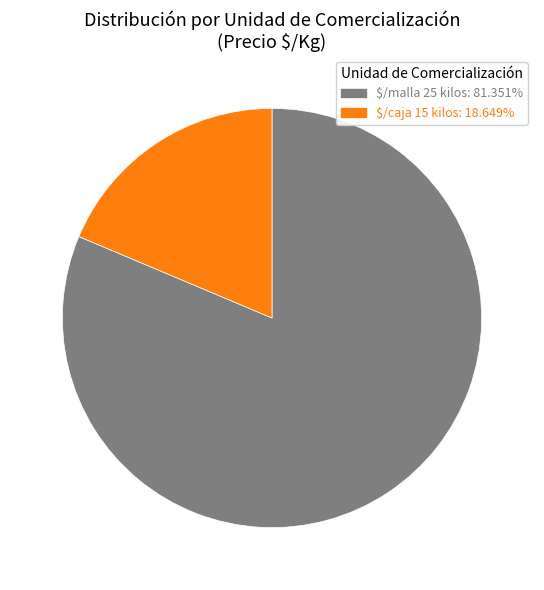

How many slices are in this pie chart?

2